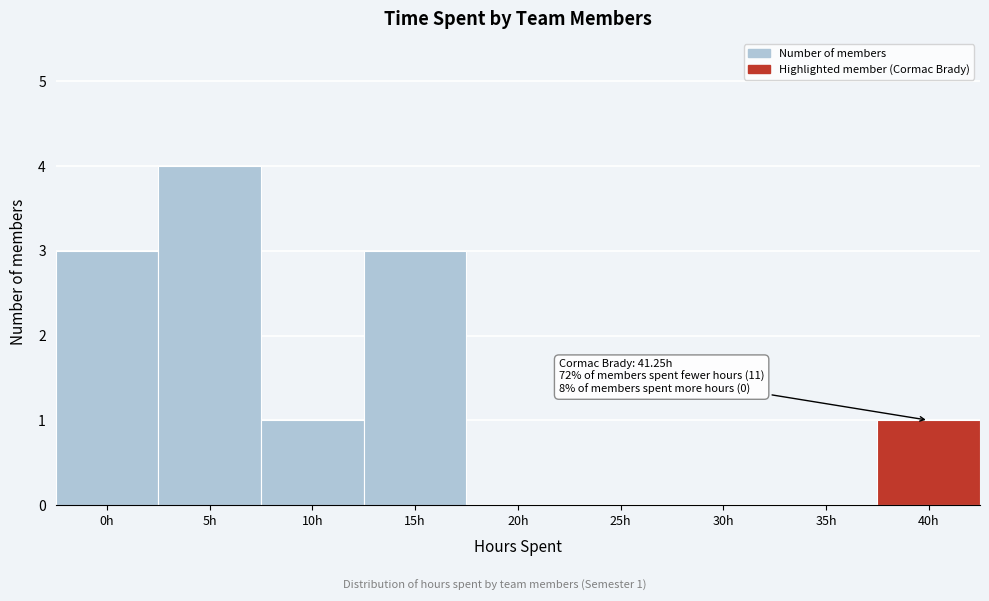

Reading left to right, list all the values displayed in this chart.

0h=3	5h=4	10h=1	15h=3	20h=0	25h=0	30h=0	35h=0	40h=1